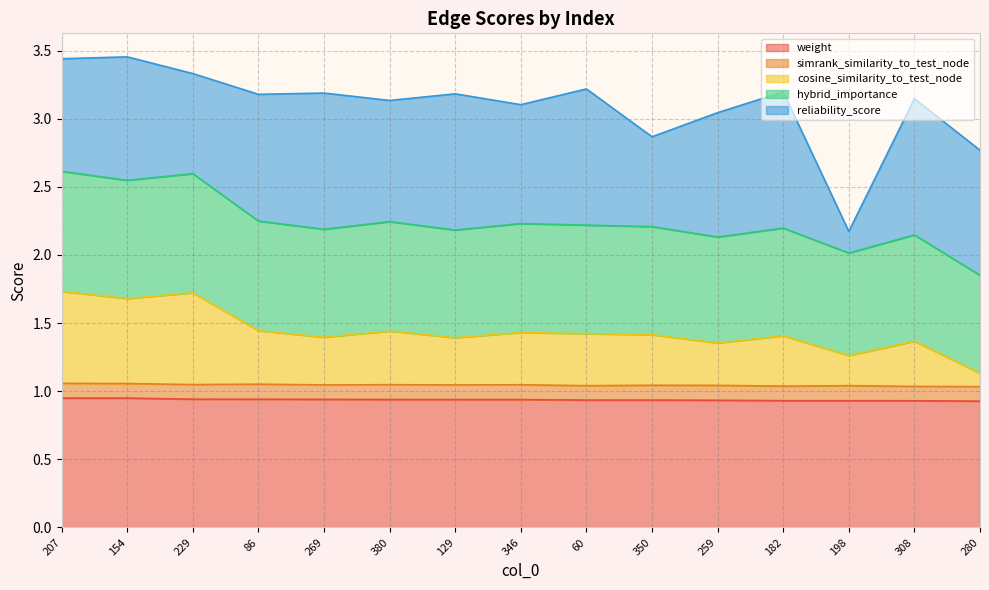

What is the total value across all series at 60?

3.2